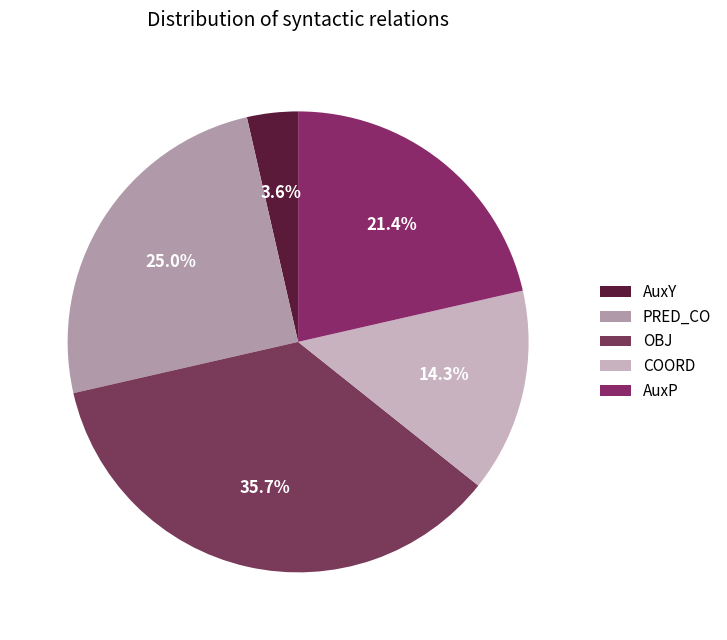

Which category has the biggest portion of the pie?

OBJ